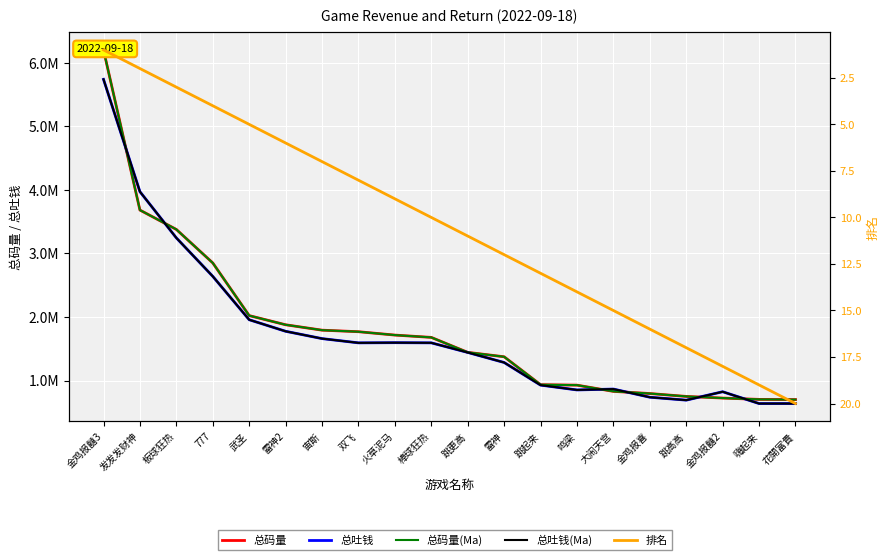

The 总码量(Ma) series shows 724513.0 at 金鸡报囍2. True or false?

True